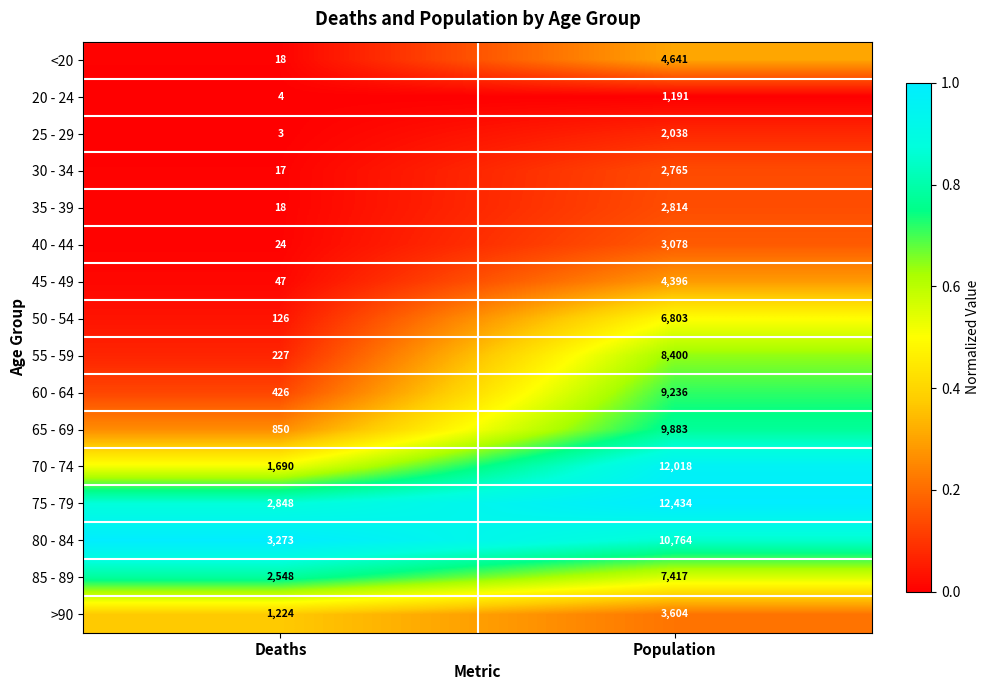

Which series has the largest total across all categories?

75 - 79